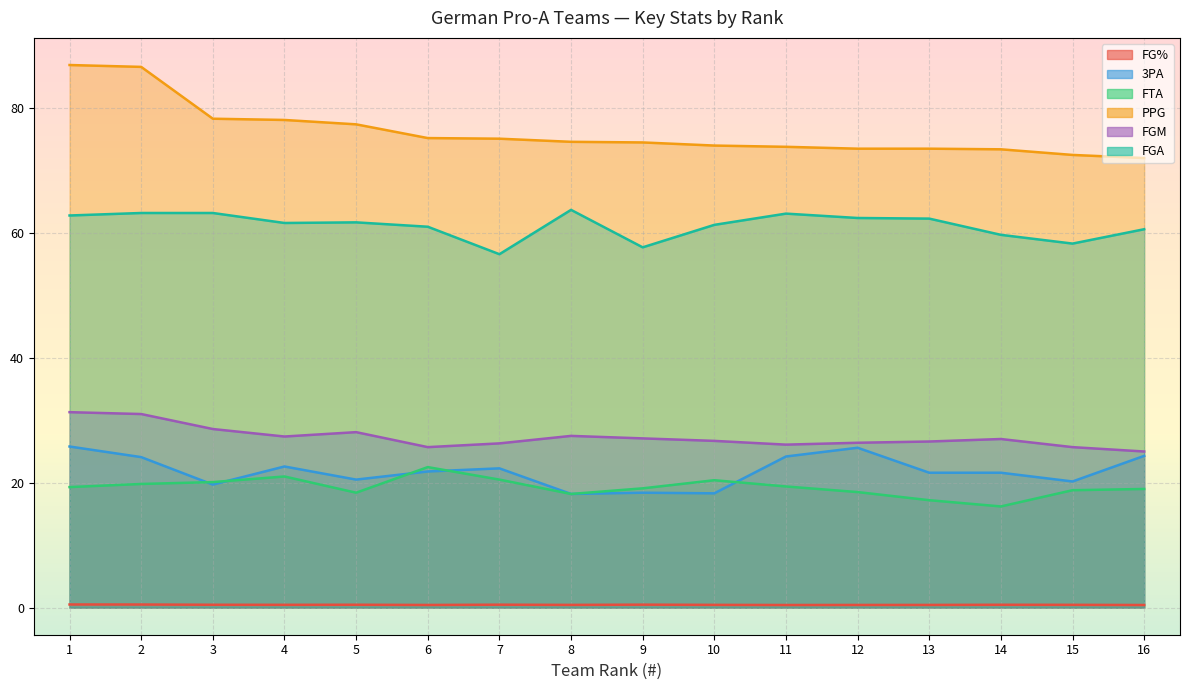

At which category does FGM reach its first local peak?

5